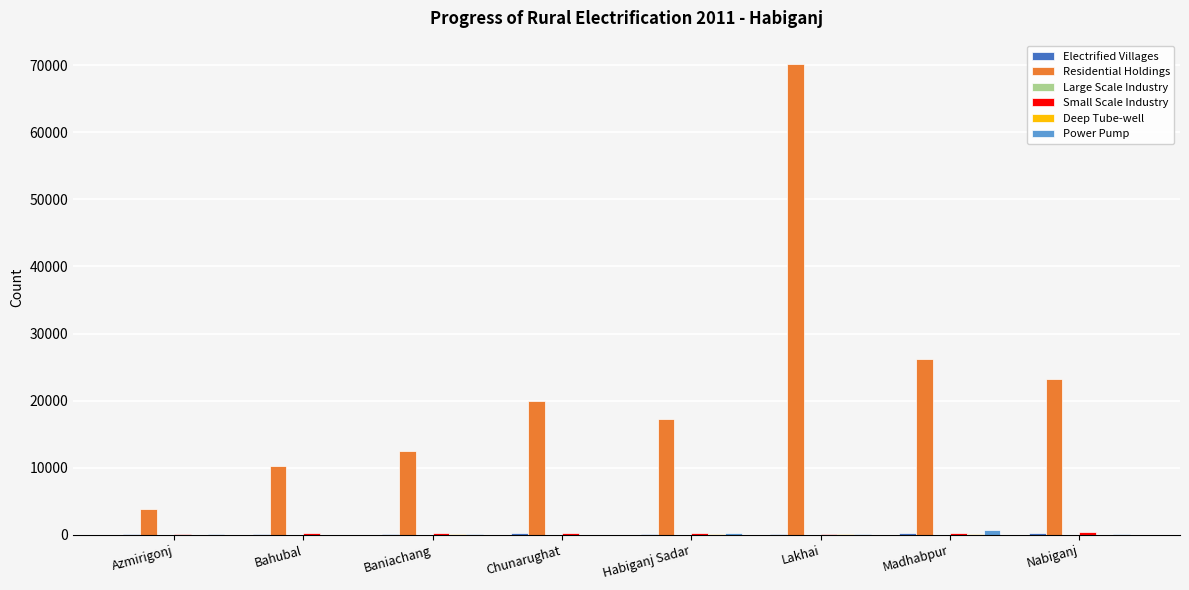

True or false: Residential Holdings has a value of 26566 at Habiganj Sadar.

False